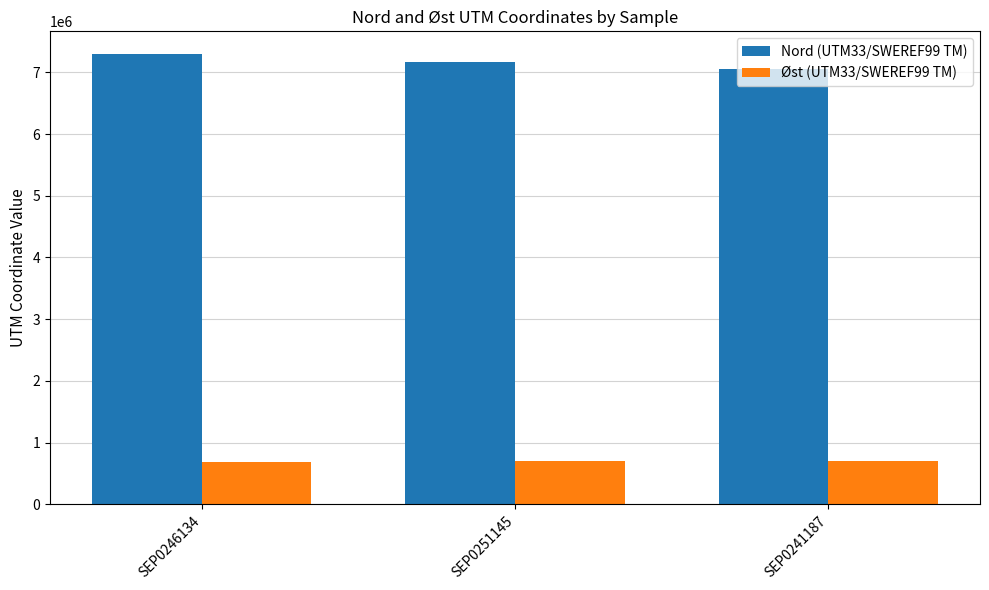

What is the spread (max minus min) of values at SEP0241187?

6355096